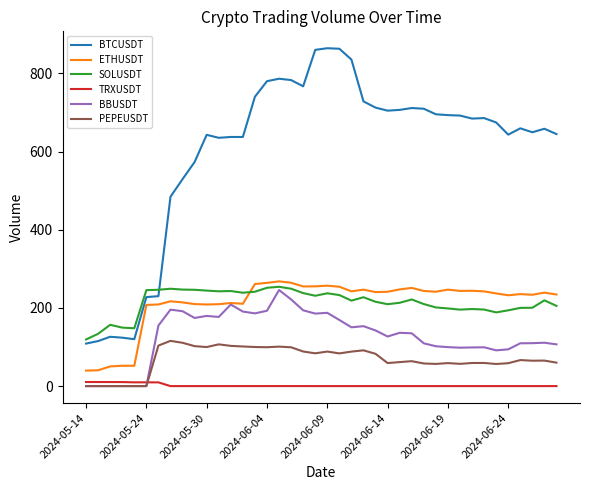

Which series has the largest range (max minus min)?

BTCUSDT